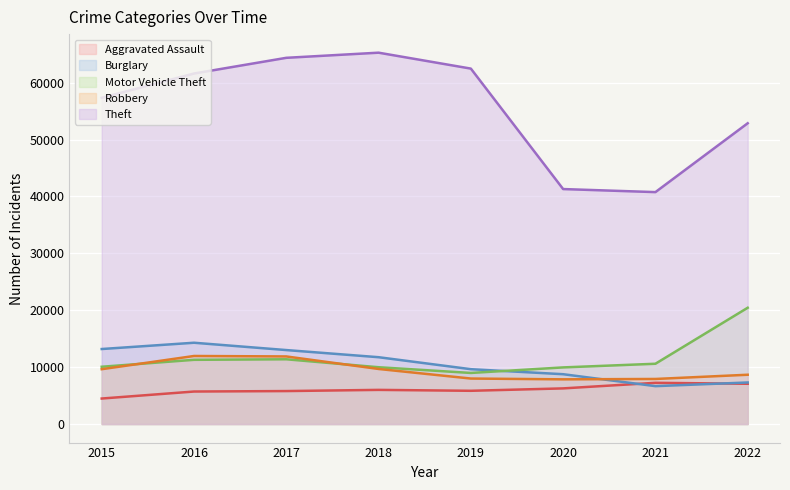

Which series changed the most between 2018 and 2021?

Theft